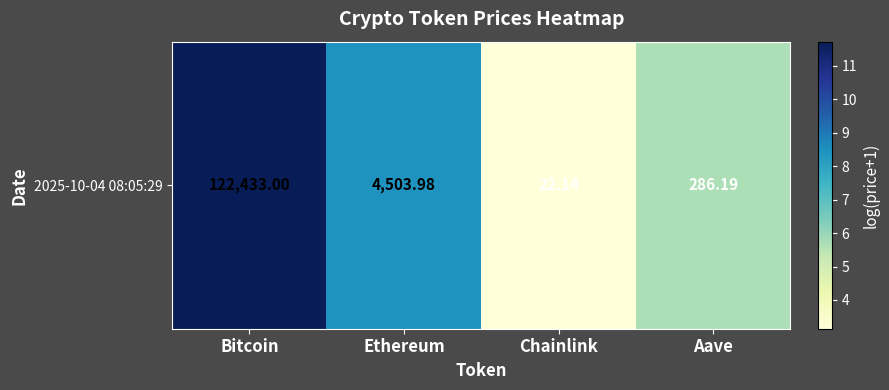

What is the greatest value displayed?

11.7